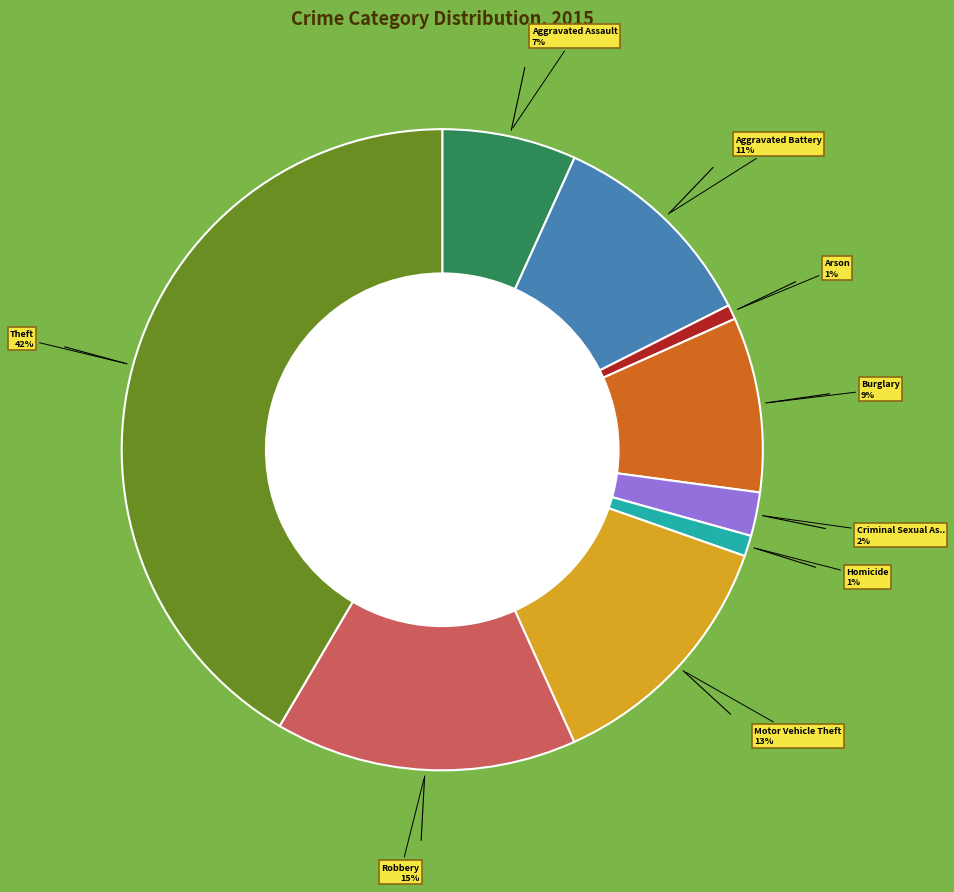

To the nearest percent, what is the difference between the largest and smallest slice percentages?

41%